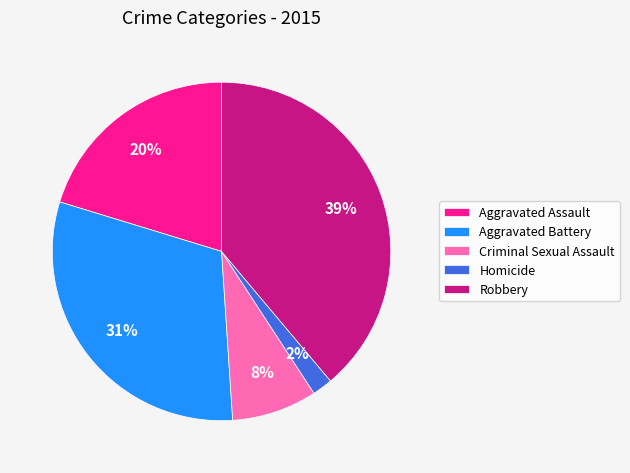

To the nearest percent, what percentage of the pie is Criminal Sexual Assault?

8%